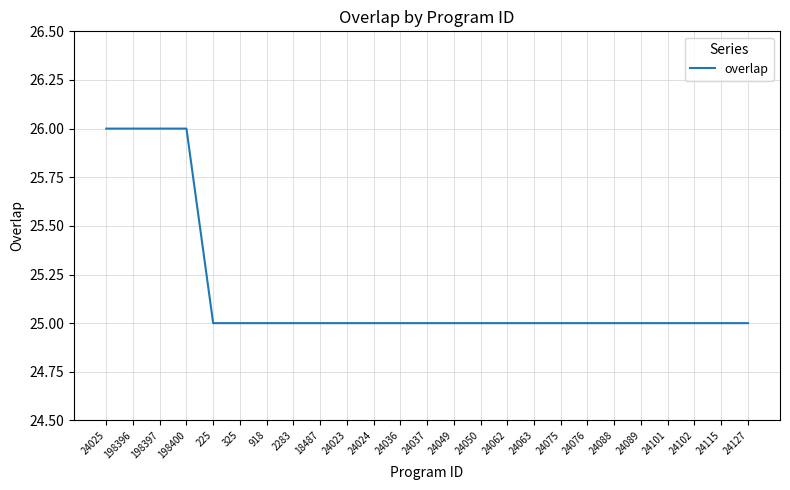

What position from the right is 24075?

8